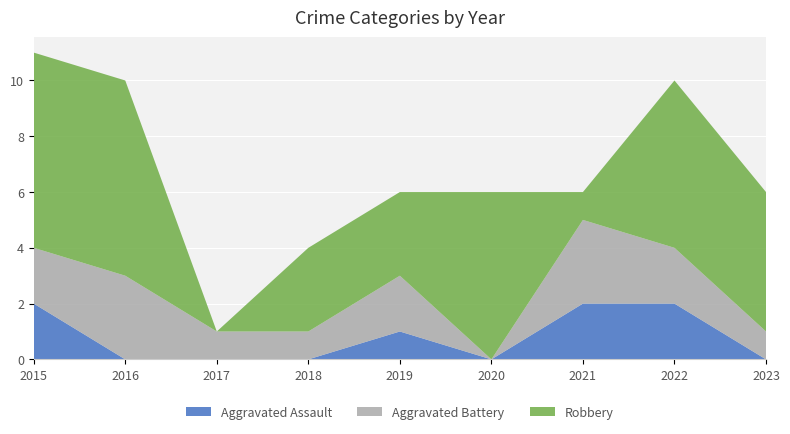

Reading right to left, list all the values displayed in this chart.

Aggravated Assault: 2023=0	2022=2	2021=2	2020=0	2019=1	2018=0	2017=0	2016=0	2015=2
Aggravated Battery: 2023=1	2022=2	2021=3	2020=0	2019=2	2018=1	2017=1	2016=3	2015=2
Robbery: 2023=5	2022=6	2021=1	2020=6	2019=3	2018=3	2017=0	2016=7	2015=7